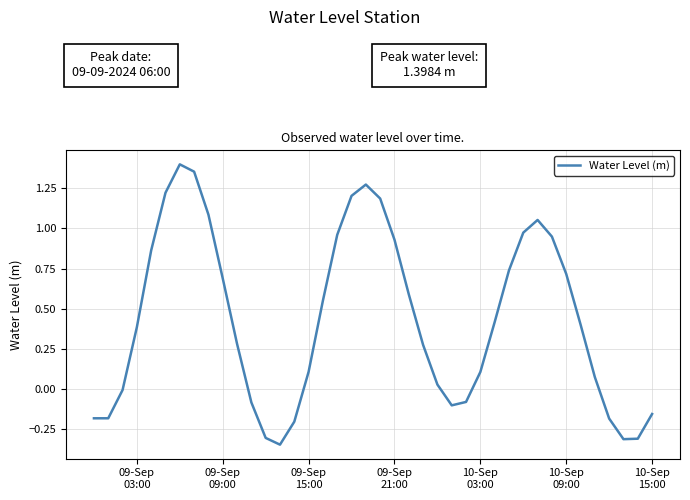

Is this an area chart (filled region under the line)?

No